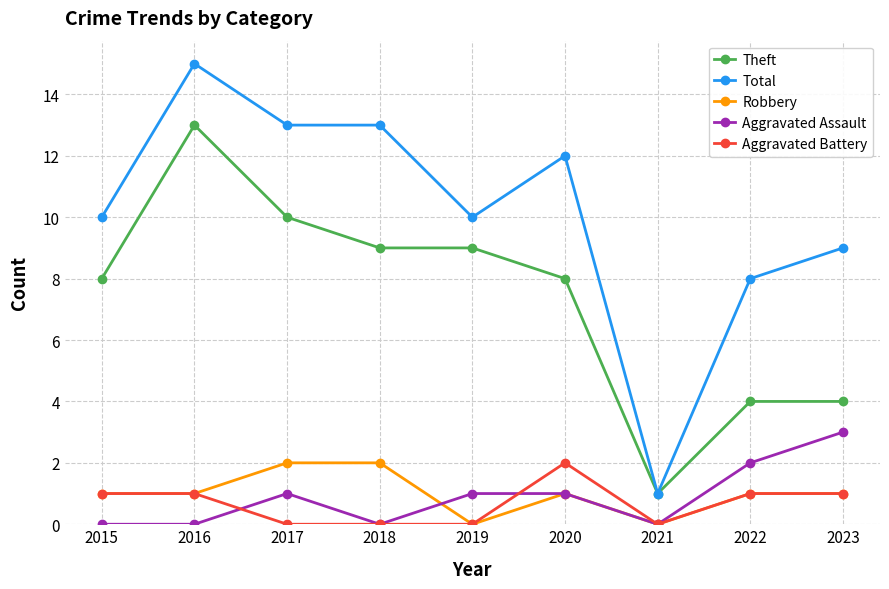

What is the difference between the maximum and minimum values in the Robbery series?

2